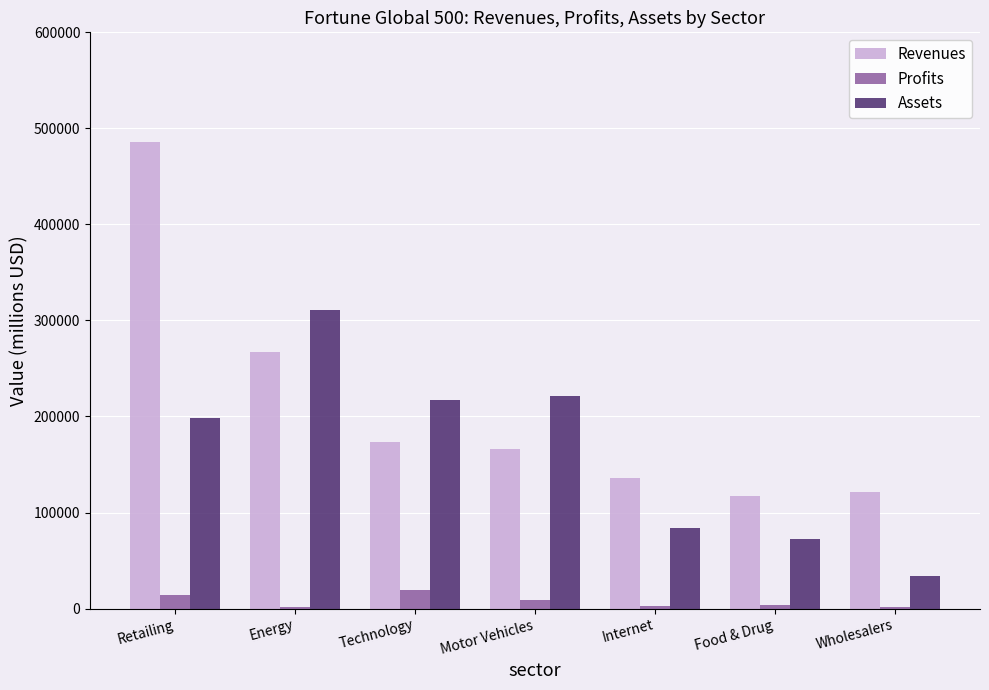

What is the maximum value shown in the chart?

485873.0